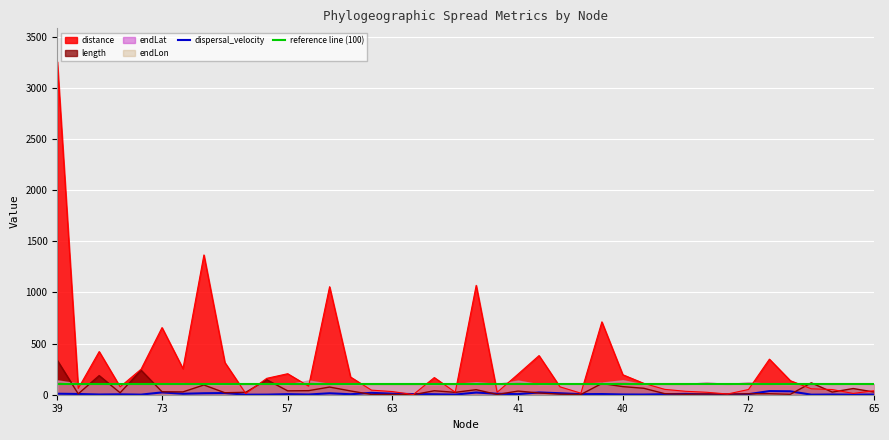

At which label does length reach its peak?

39